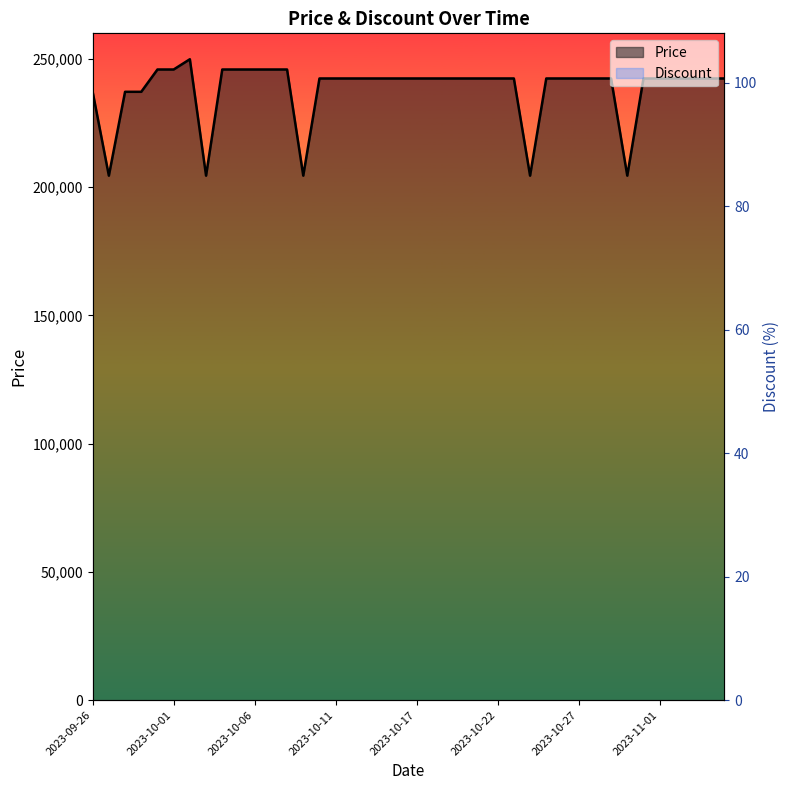

True or false: Price has more than 1 points higher than both neighbors.

False